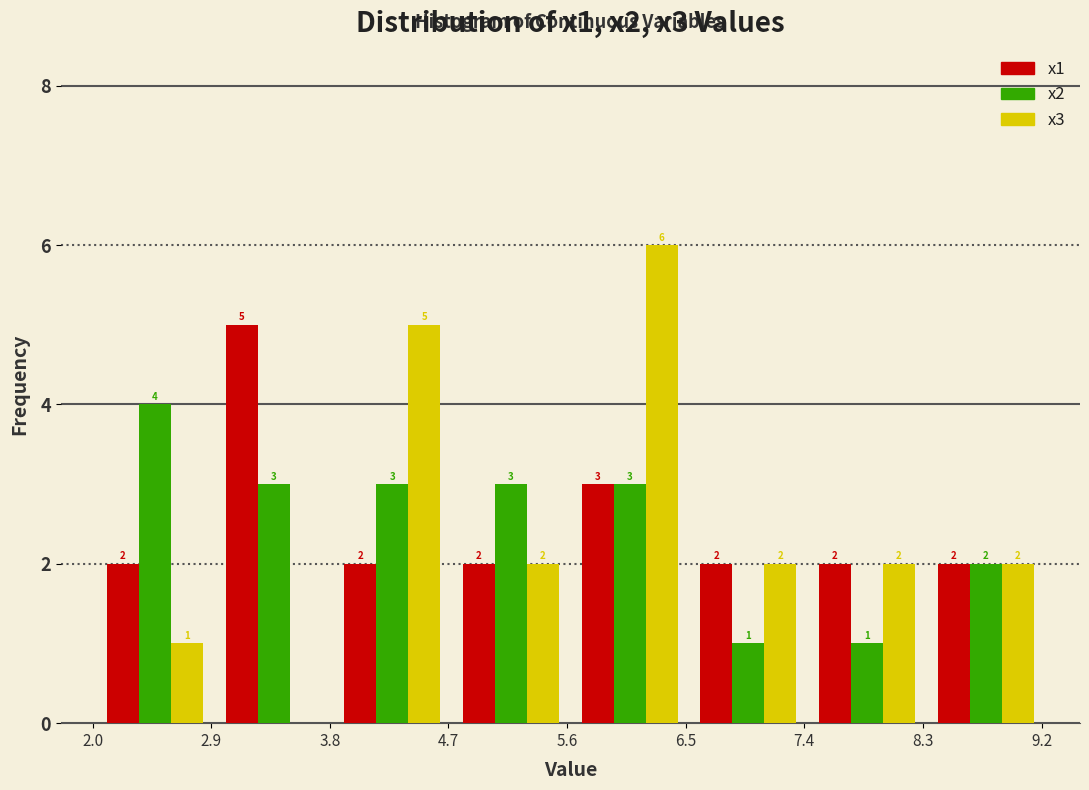

In the x3 series, which range on the x-axis has the tallest bar?

5.6 to 6.5